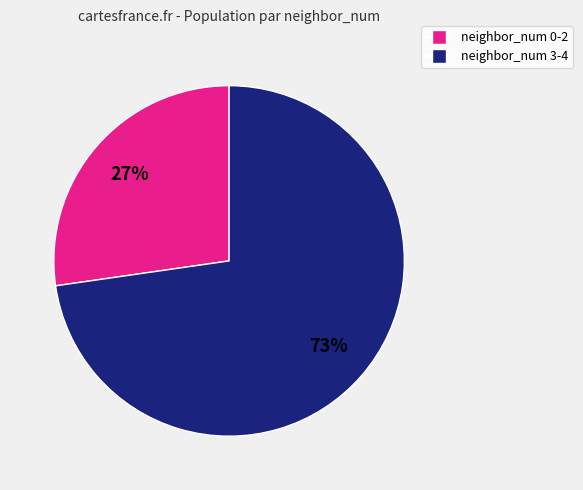

Is the sum of neighbor_num 3-4 and neighbor_num 0-2 greater than half?

Yes